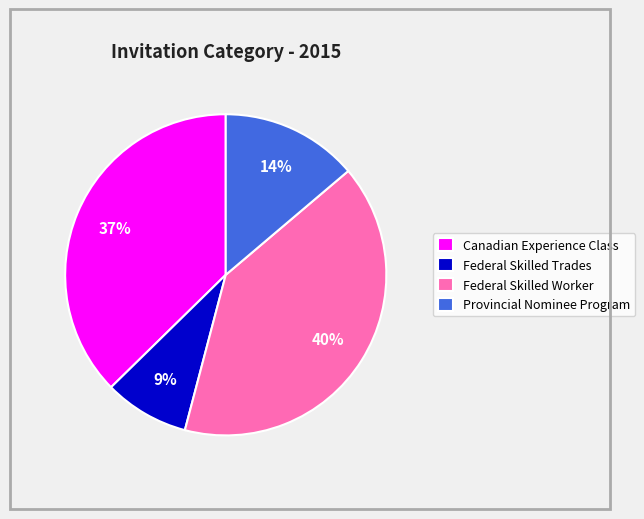

Is there a majority slice in this chart?

No